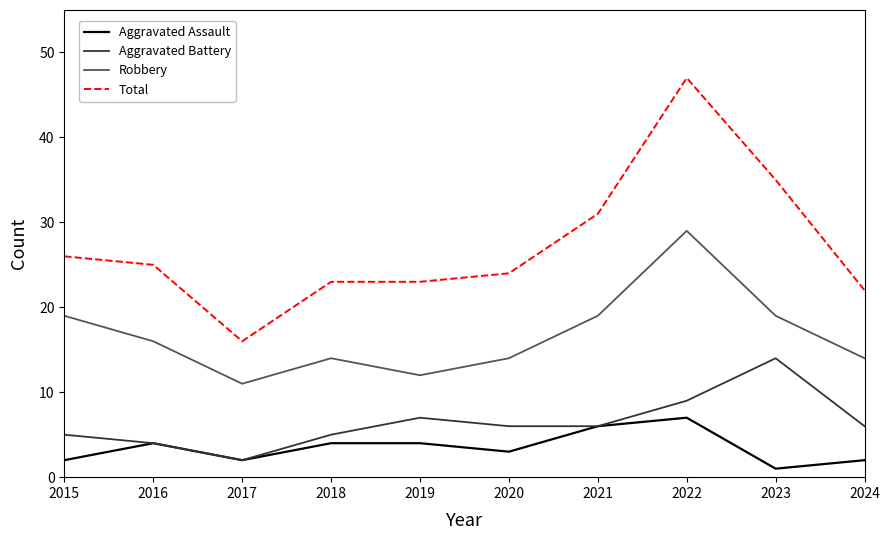

At which label does Robbery first exceed 16?

2015